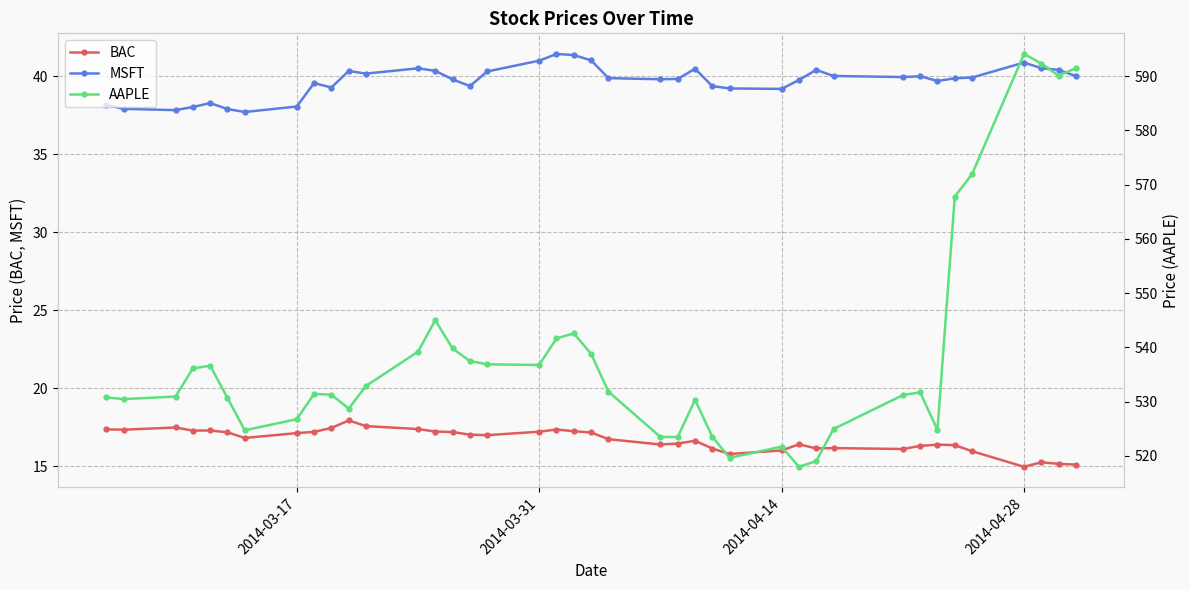

Does the chart have visible grid lines?

Yes